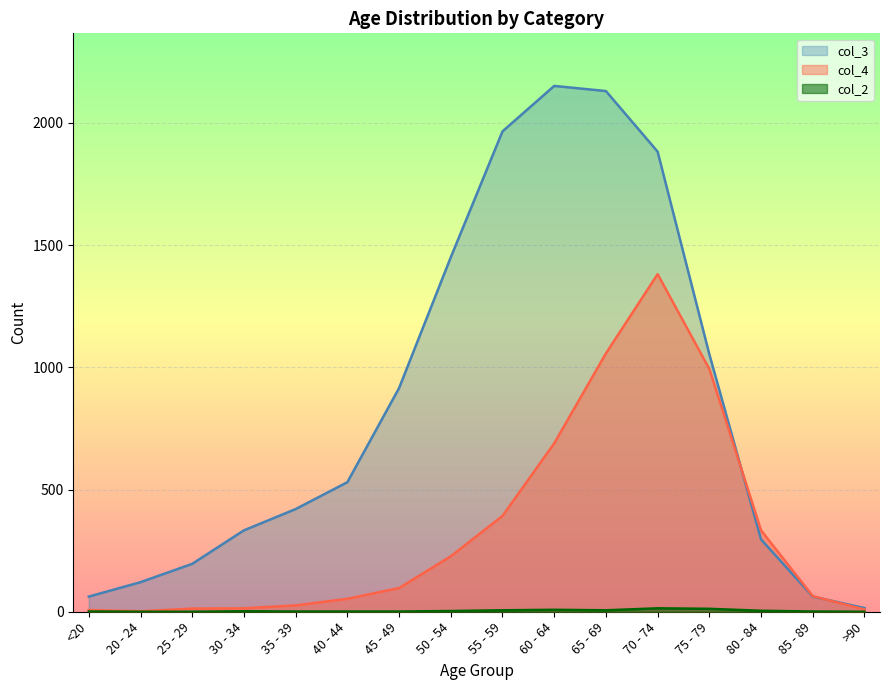

At which category does col_2 reach its first local valley?

65 - 69